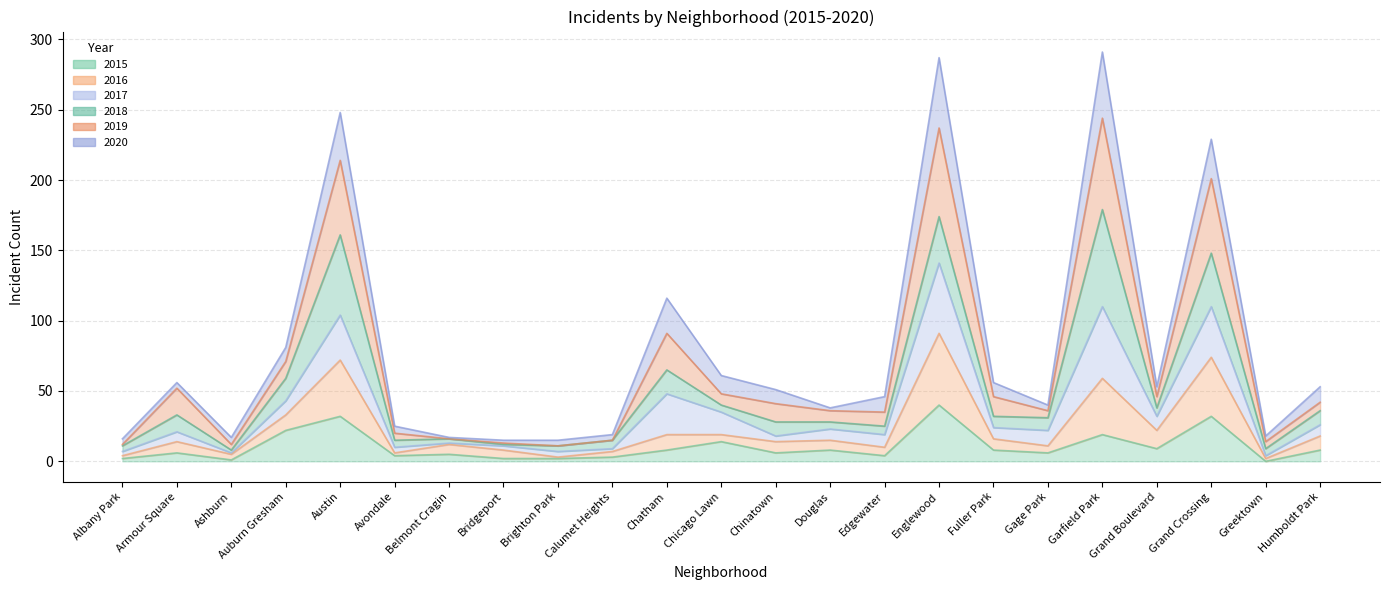

What is the label of the 16th point from the left?

Englewood